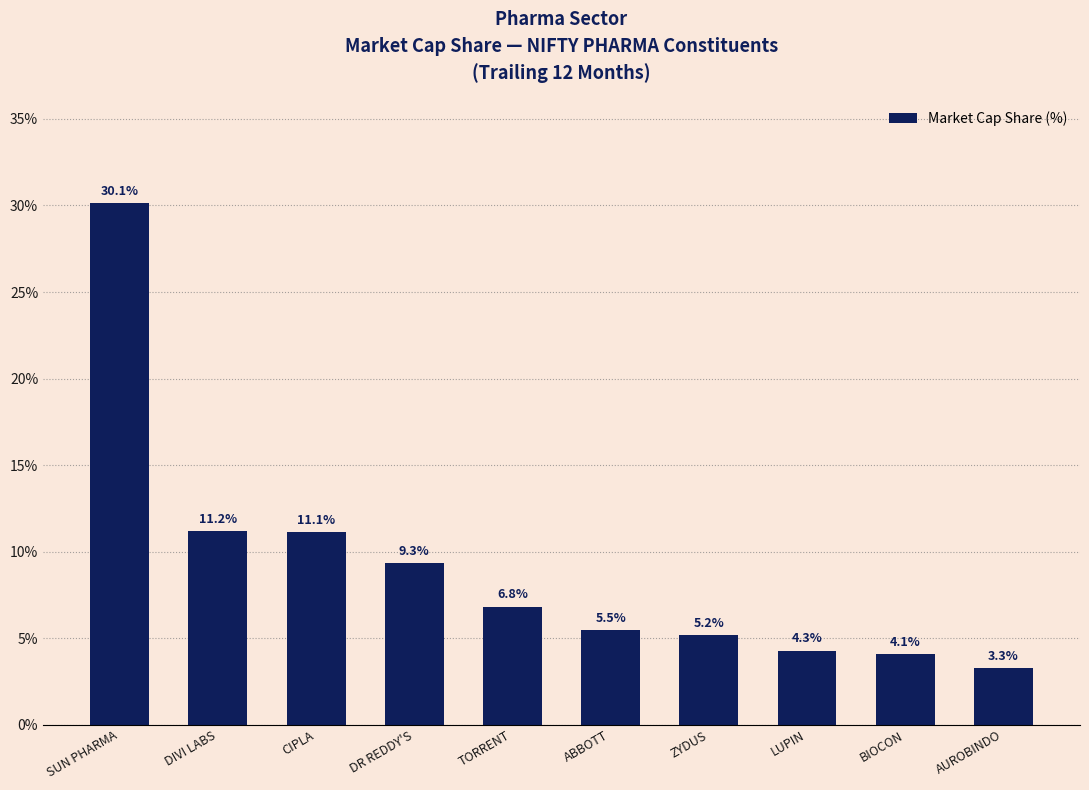

Reading left to right, what are all the values shown in this chart?

SUN PHARMA=30.1	DIVI LABS=11.2	CIPLA=11.1	DR REDDY'S=9.3	TORRENT=6.8	ABBOTT=5.5	ZYDUS=5.2	LUPIN=4.3	BIOCON=4.1	AUROBINDO=3.3